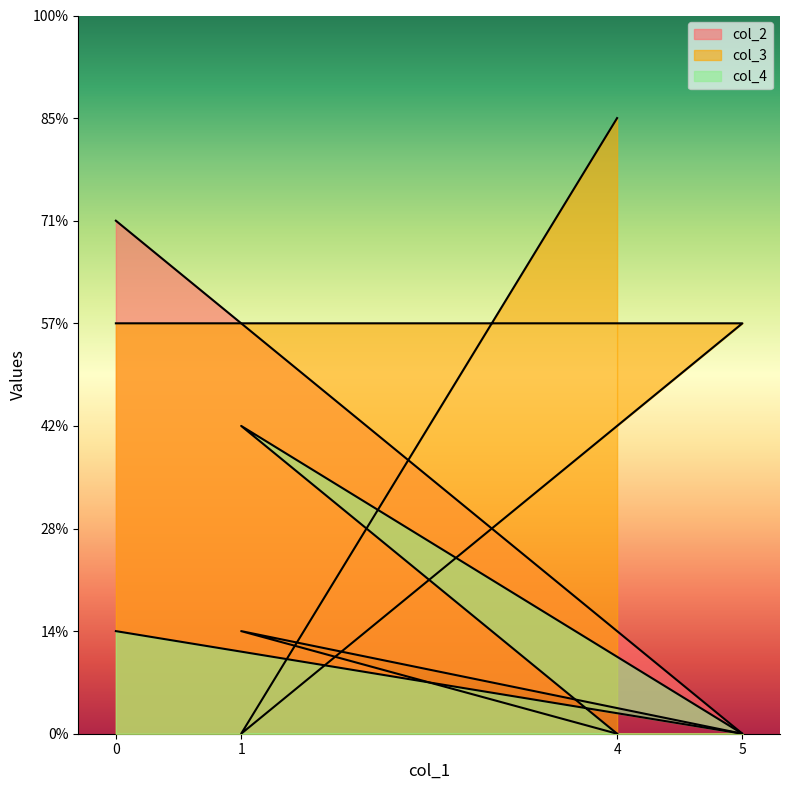

At 4, list the series in order from smallest to largest.

col_2, col_4, col_3